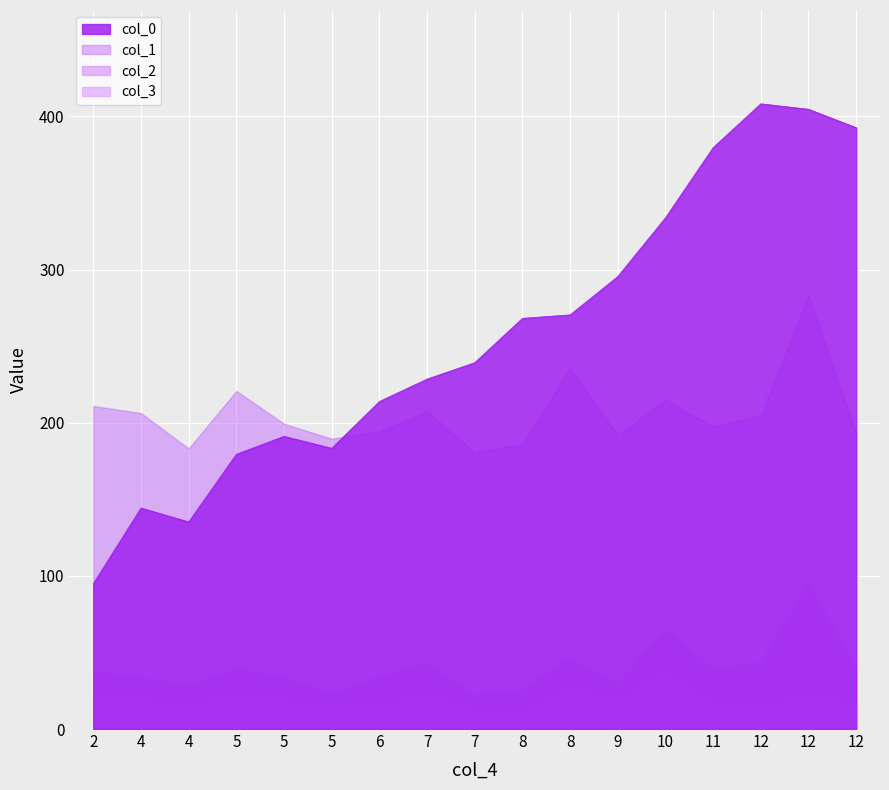

True or false: col_2 has a value of 39.3 at 12.

True